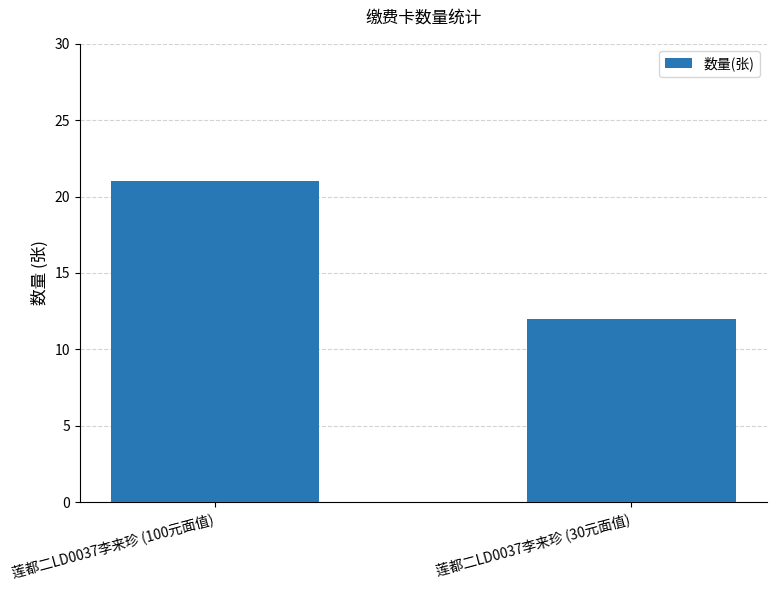

Reading left to right, what are all the values shown in this chart?

莲都二LD0037李来珍 (100元面值)=21	莲都二LD0037李来珍 (30元面值)=12